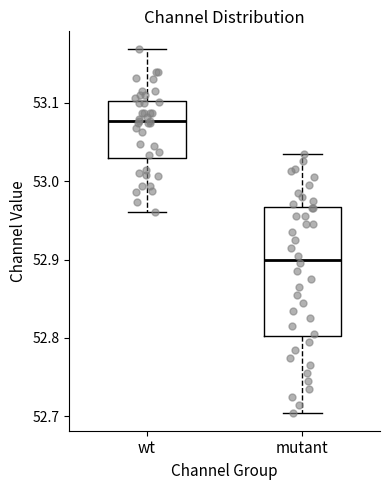

Which box is the tallest, from its lower edge to its upper edge?

mutant